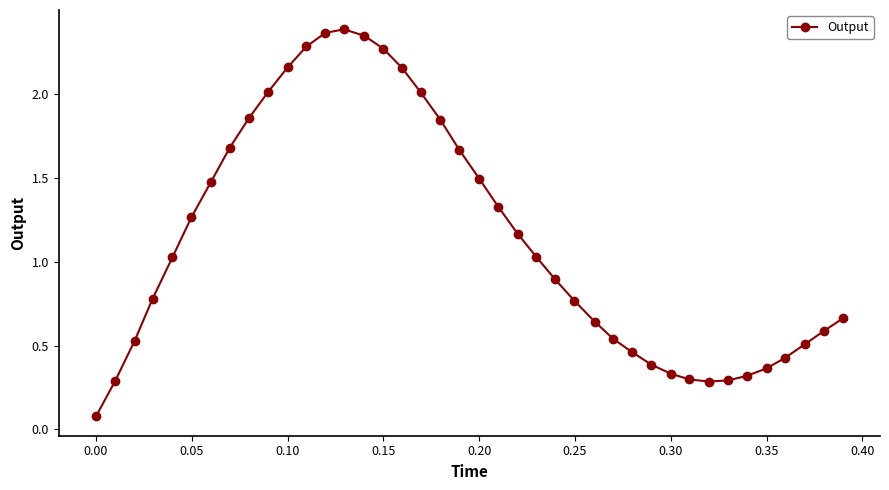

What is the value of the 18th point from the left?

2.0